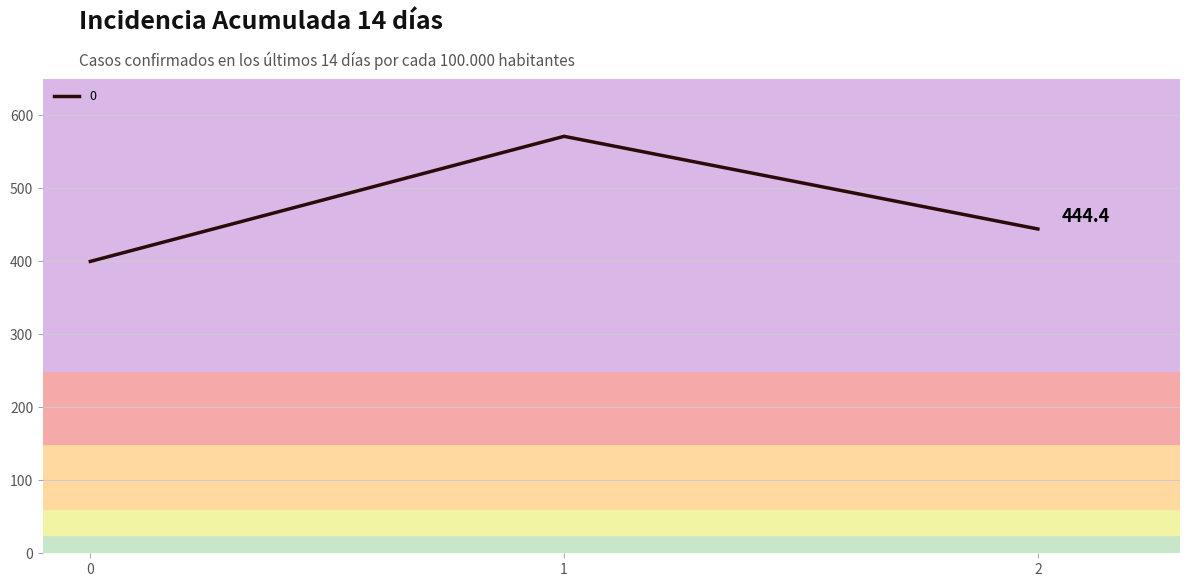

Reading left to right, extract all data points from this chart.

400.0	571.4	444.4